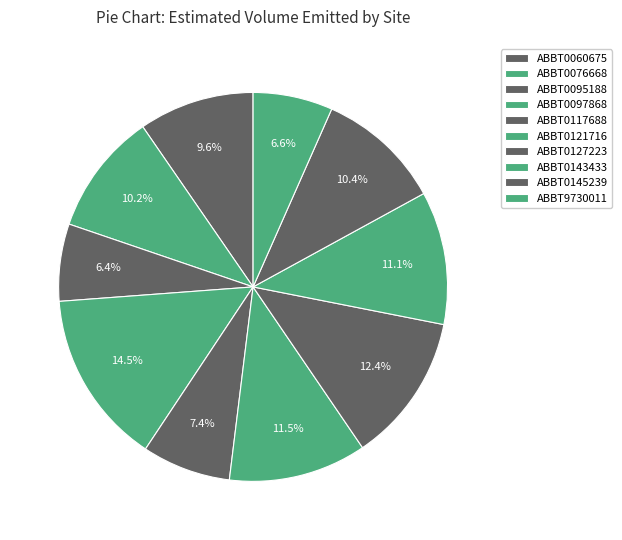

What is the largest slice in the pie chart?

ABBT0097868